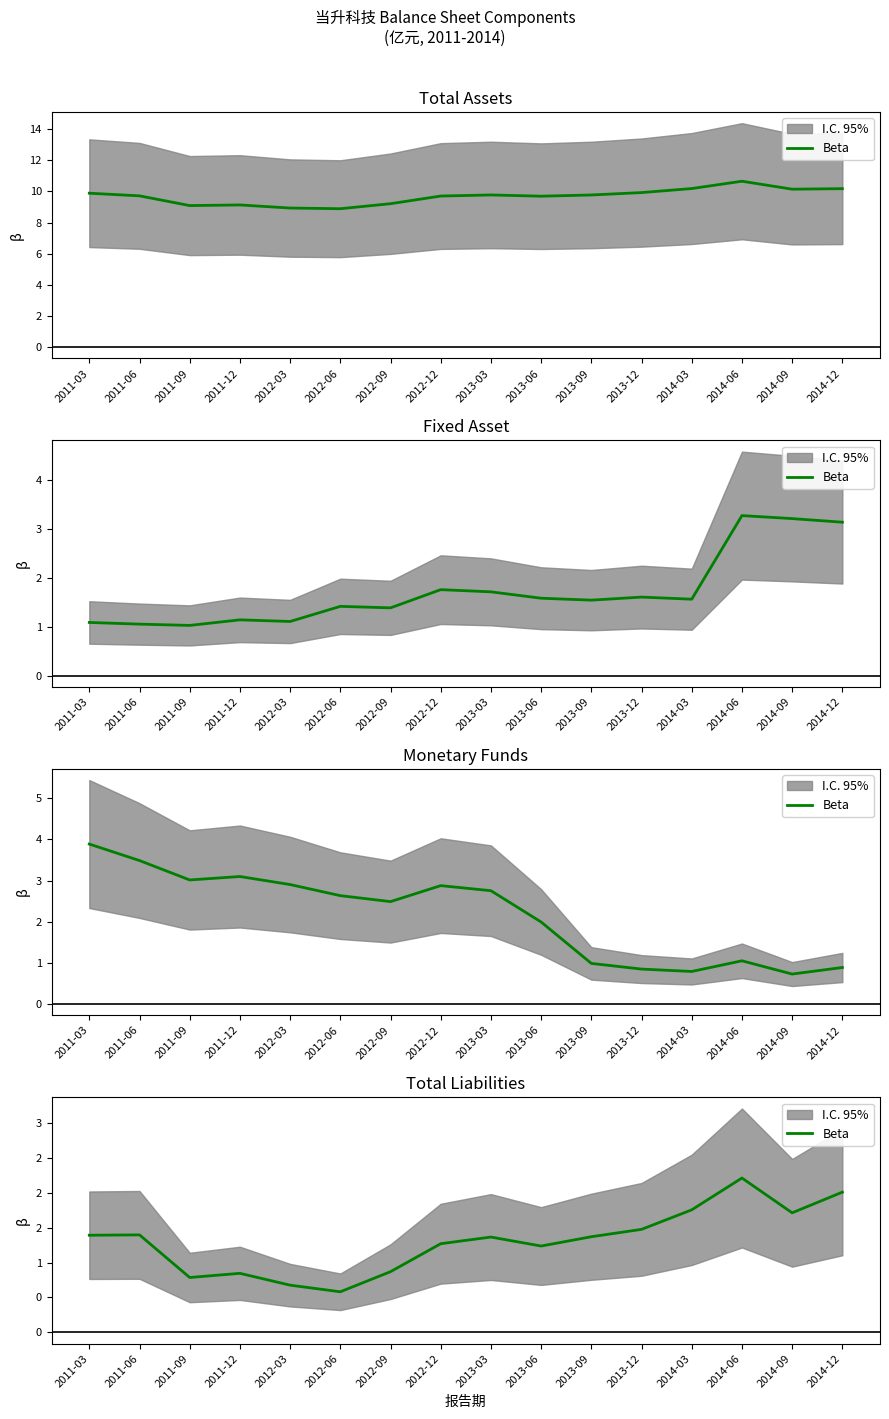

The value at 2011-03 is 0.8. True or false?

False